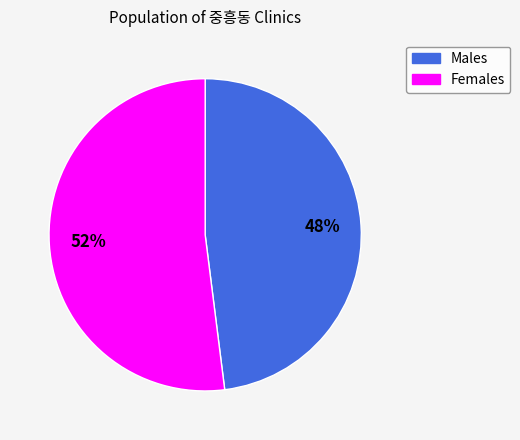

To the nearest percent, what is the difference between the largest and smallest slice percentages?

4%